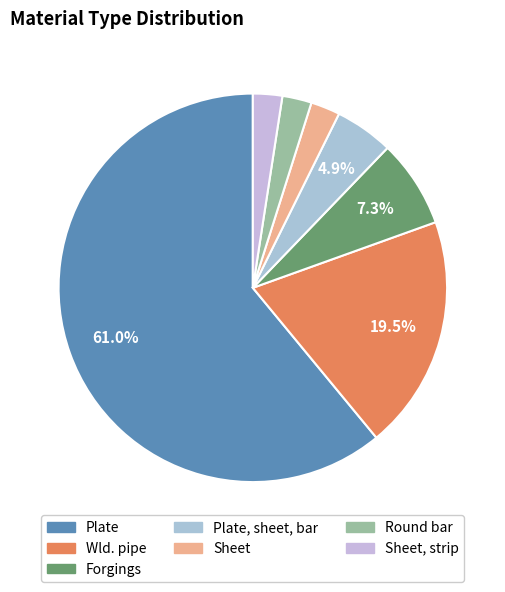

How many slices are in this pie chart?

7